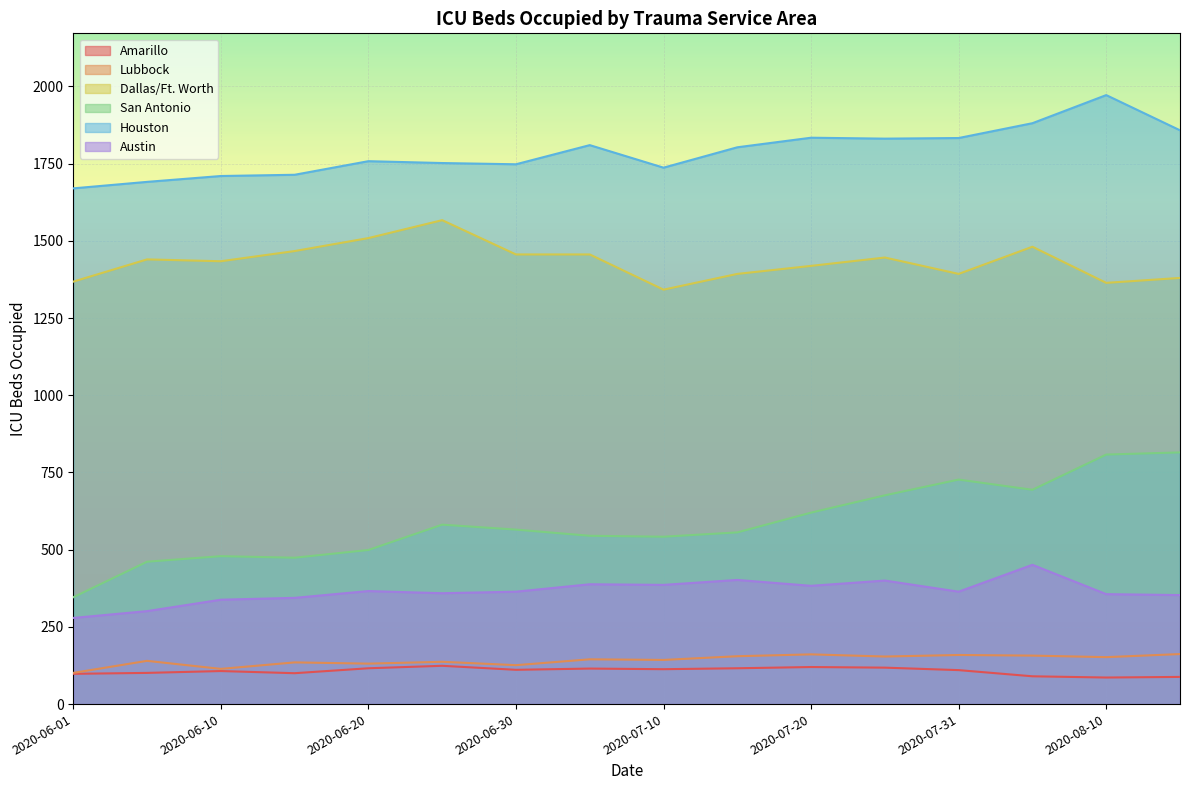

What is the sum of all Dallas/Ft. Worth values?

22915